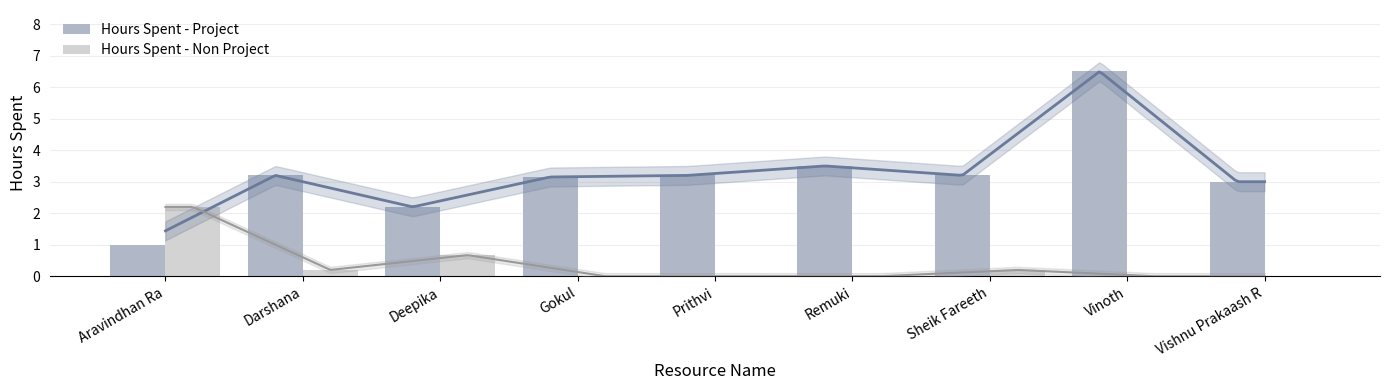

What are all the series names shown in the legend?

Hours Spent - Project, Hours Spent - Non Project